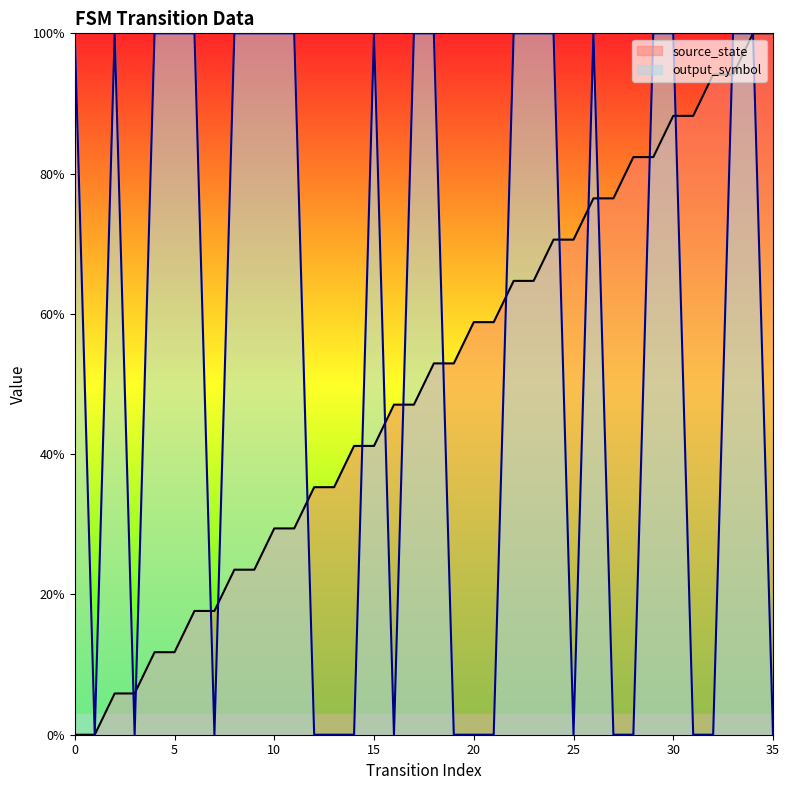

Is the value of output_symbol at 13 greater than the value of source_state at 34?

No